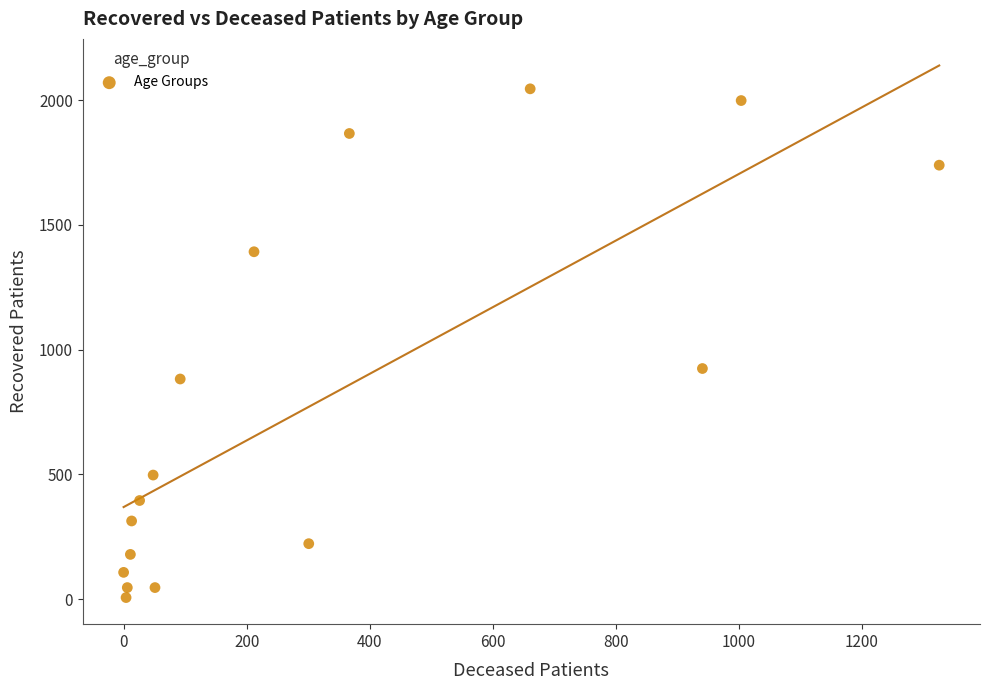

What Y value in the scatter plot is closest to 1025?

924